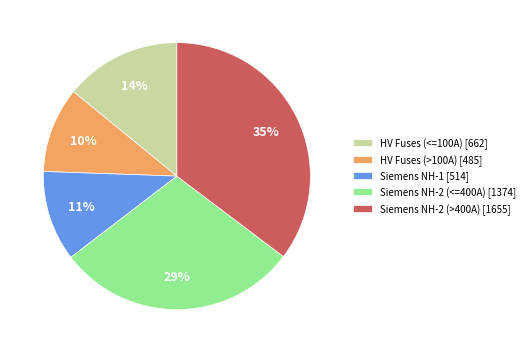

Is it true that HV Fuses (>100A) [485] is 10% of the pie?

True